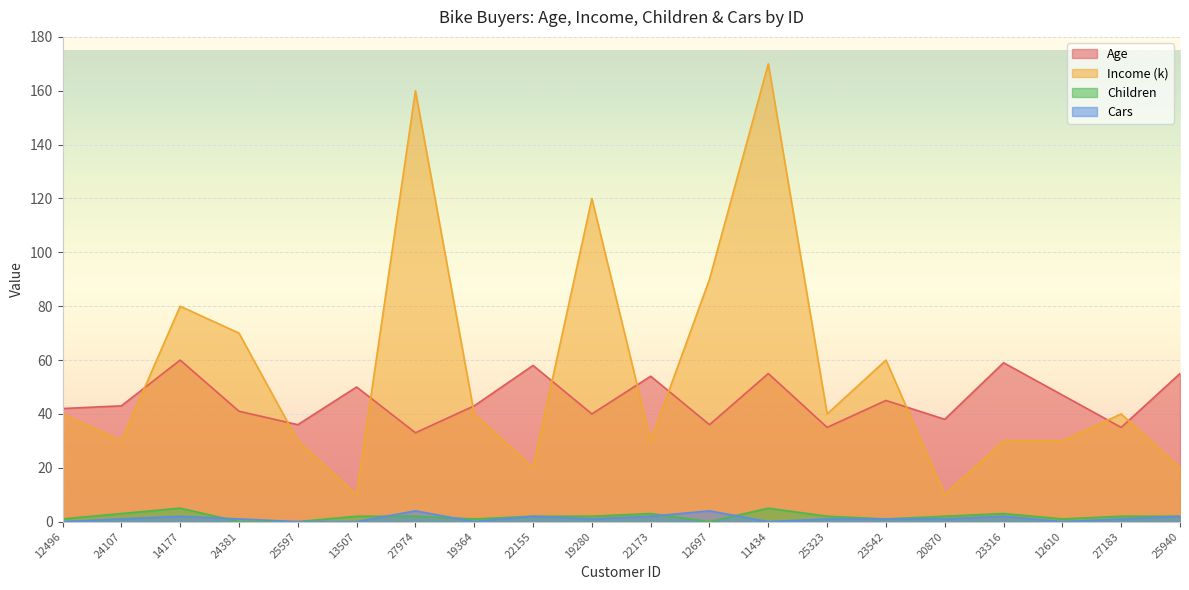

Rank the series at 25323 from lowest to highest value.

Cars, Children, Age, Income (k)